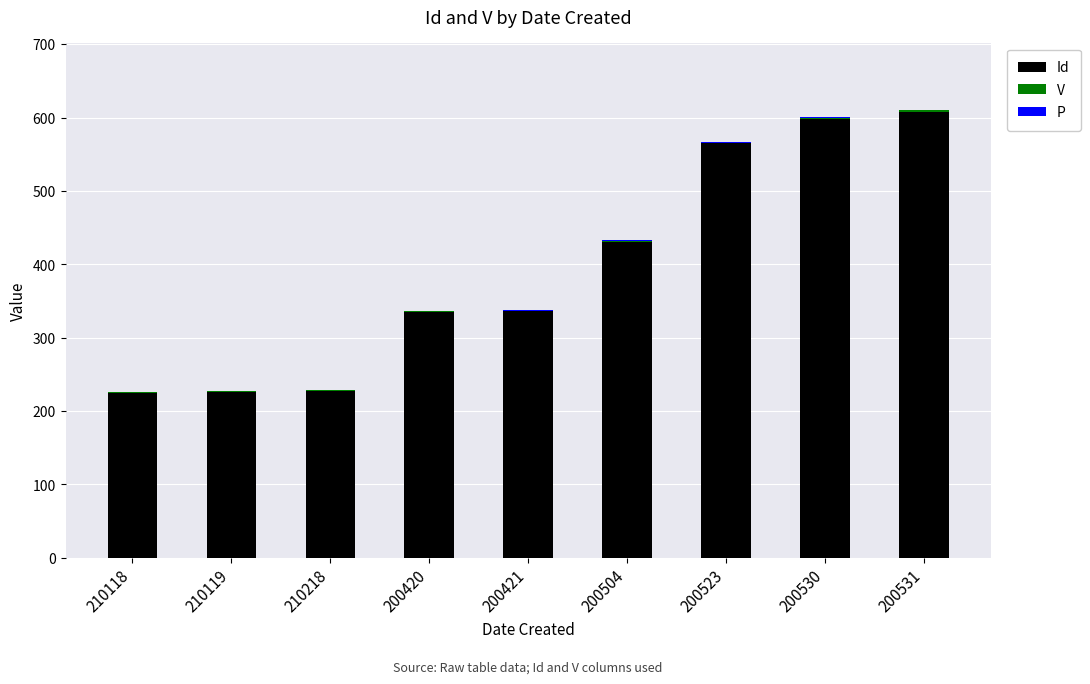

The Id series shows 89.2 at 210119. True or false?

False